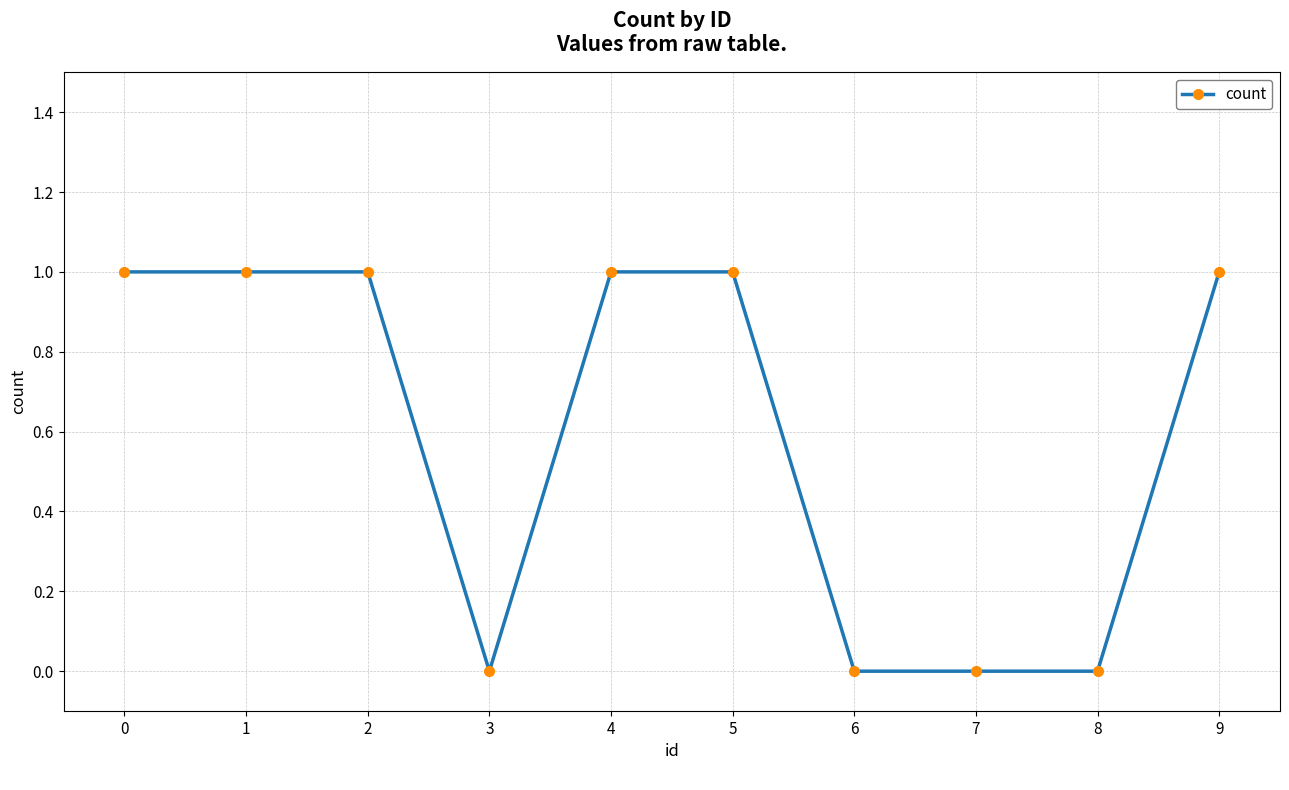

What is the value of the 3rd point from the left?

1